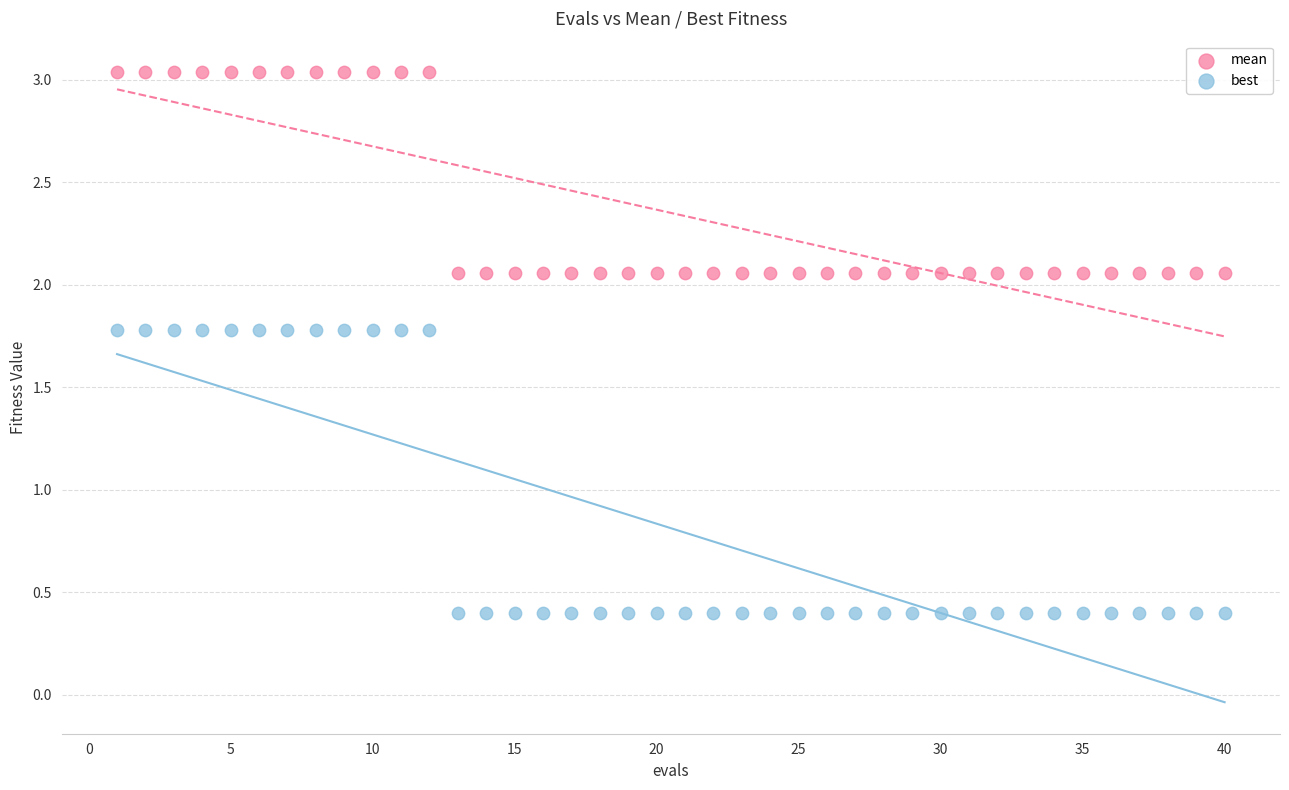

Which series reaches the minimum Y coordinate?

best